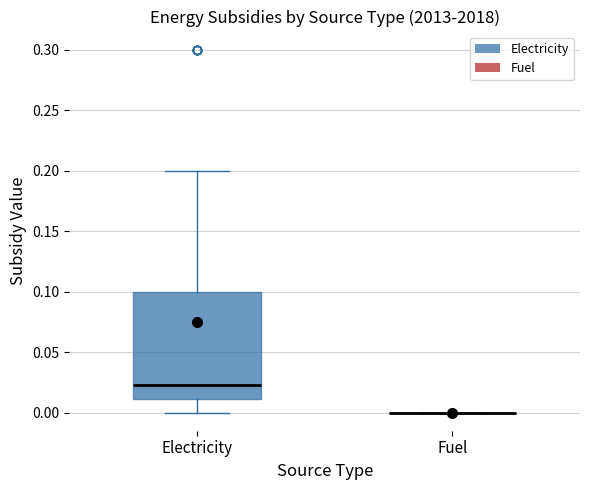

Reading left to right, transcribe this box plot: for each box, give where its median line is, the range the box spans, and where its two whiskers end, as read against the y-axis. The values are not printed on the chart, so give them approximately, as read against the axis.

Electricity: median 0.025, box 0.010 to 0.100, whiskers 0.000 to 0.200
Fuel: box collapsed to a line at 0.000, whiskers 0.000 to 0.000